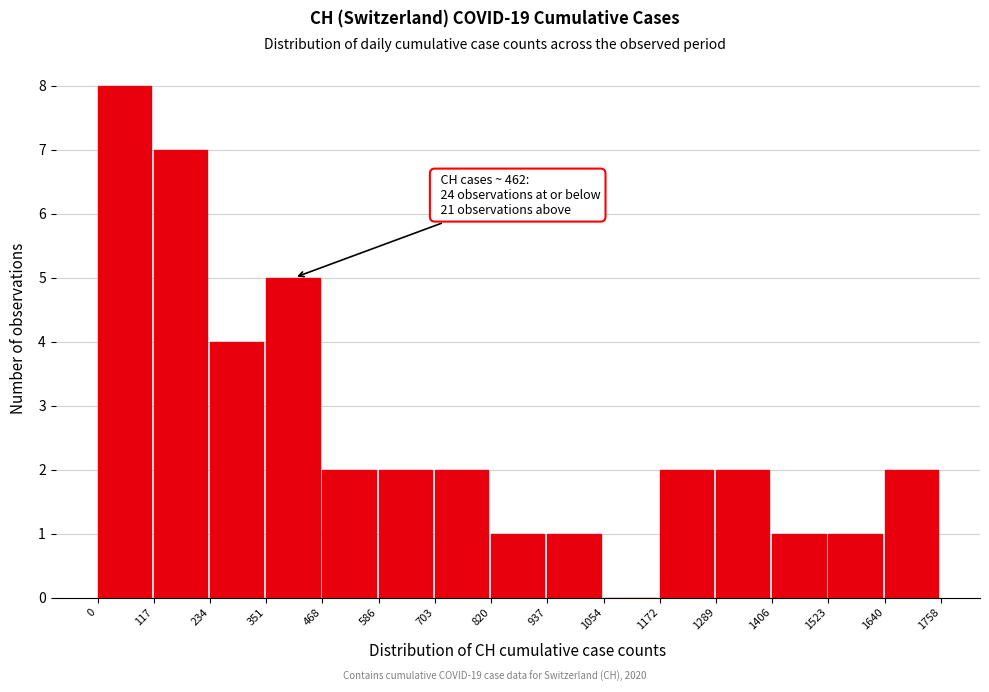

Which range on the x-axis has the tallest bar?

0 to 117